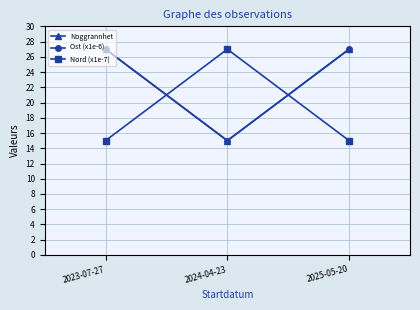

At 2025-05-20, list the series in order from largest to smallest.

Noggrannhet, Ost (x1e-6), Nord (x1e-7)